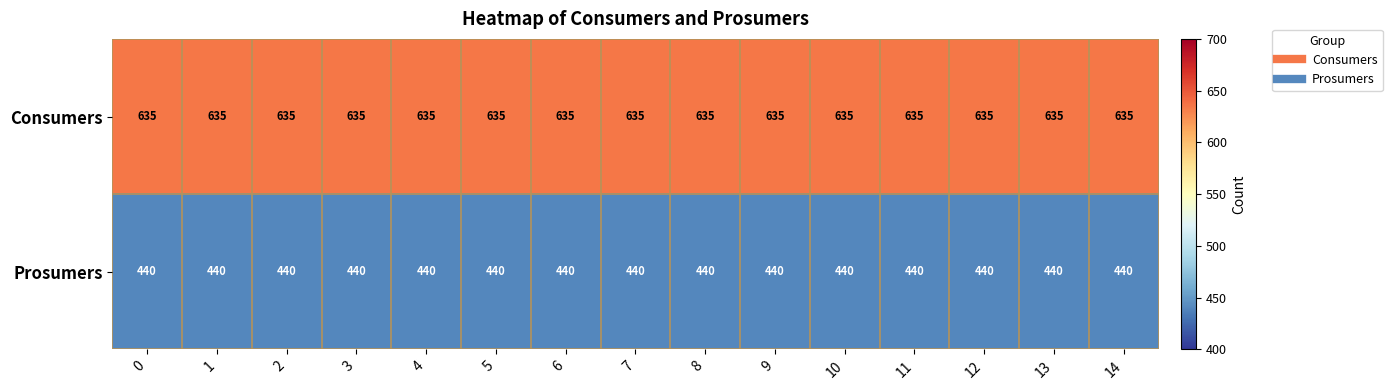

Is it true that Consumers equals 635 at 8?

True